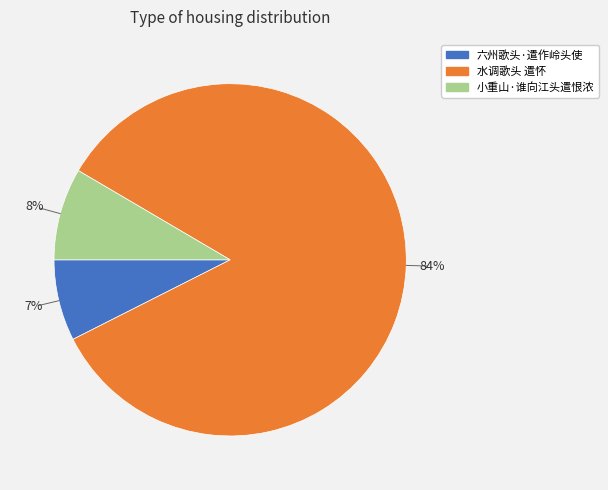

Count the number of slices in the pie.

3